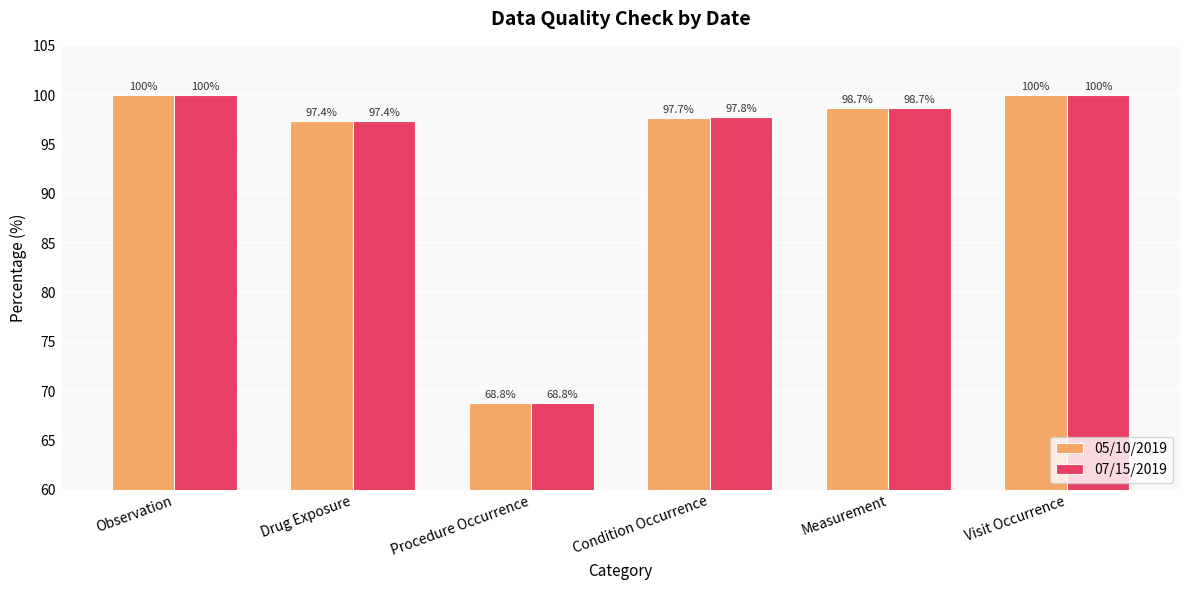

What is the total value across all series at Measurement?

197.4